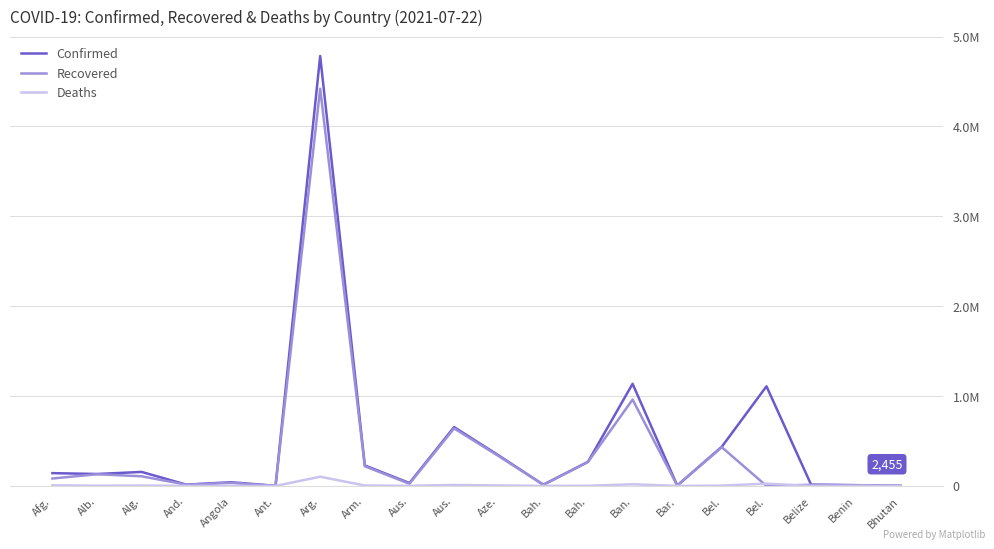

At which category is the sum across all series the highest?

Arg.